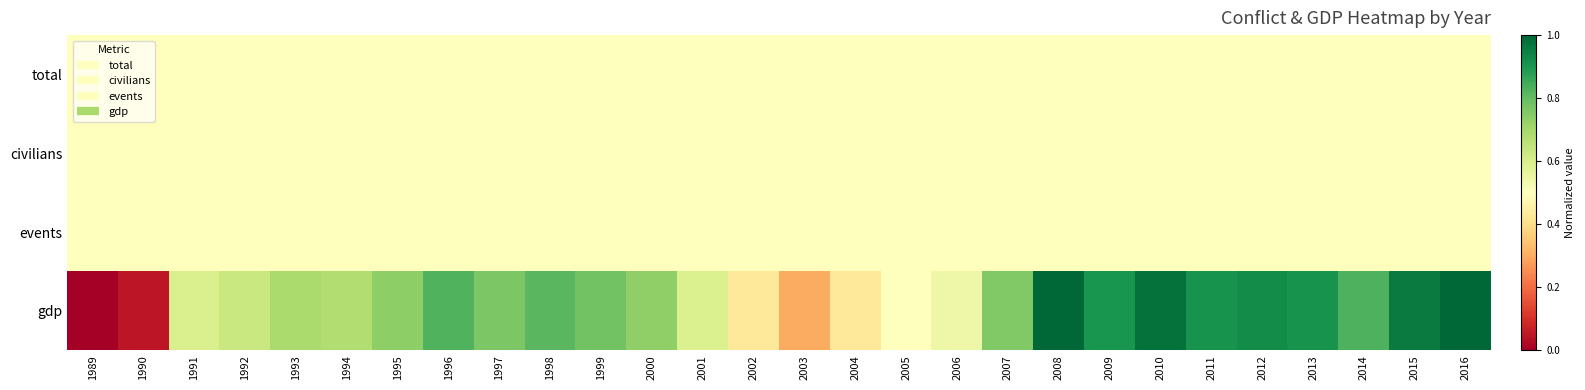

At how many categories does at least one series exceed 0?

28